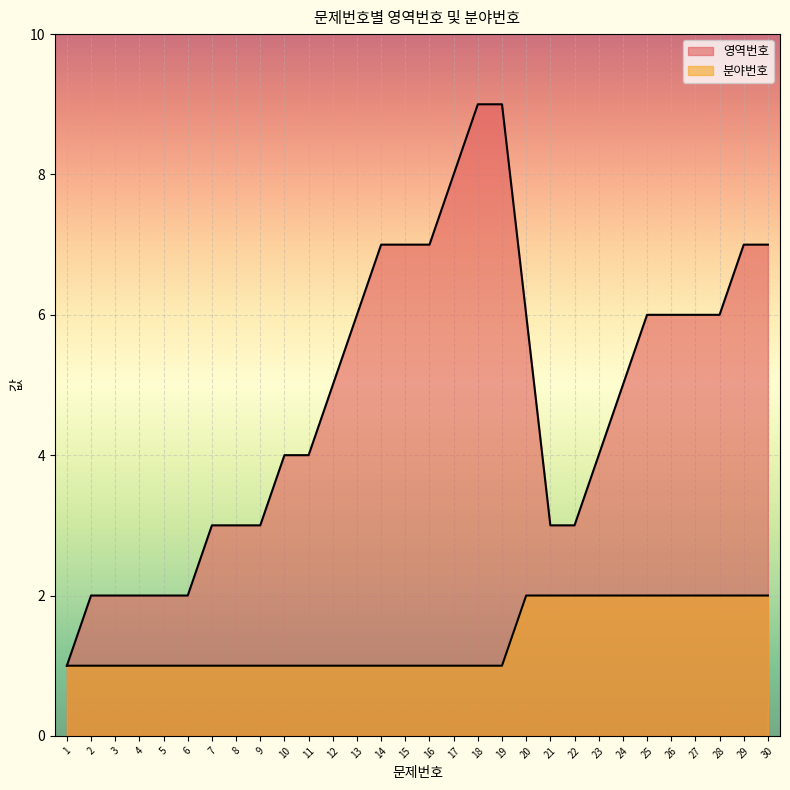

True or false: 영역번호 and 분야번호 cross at least once.

False